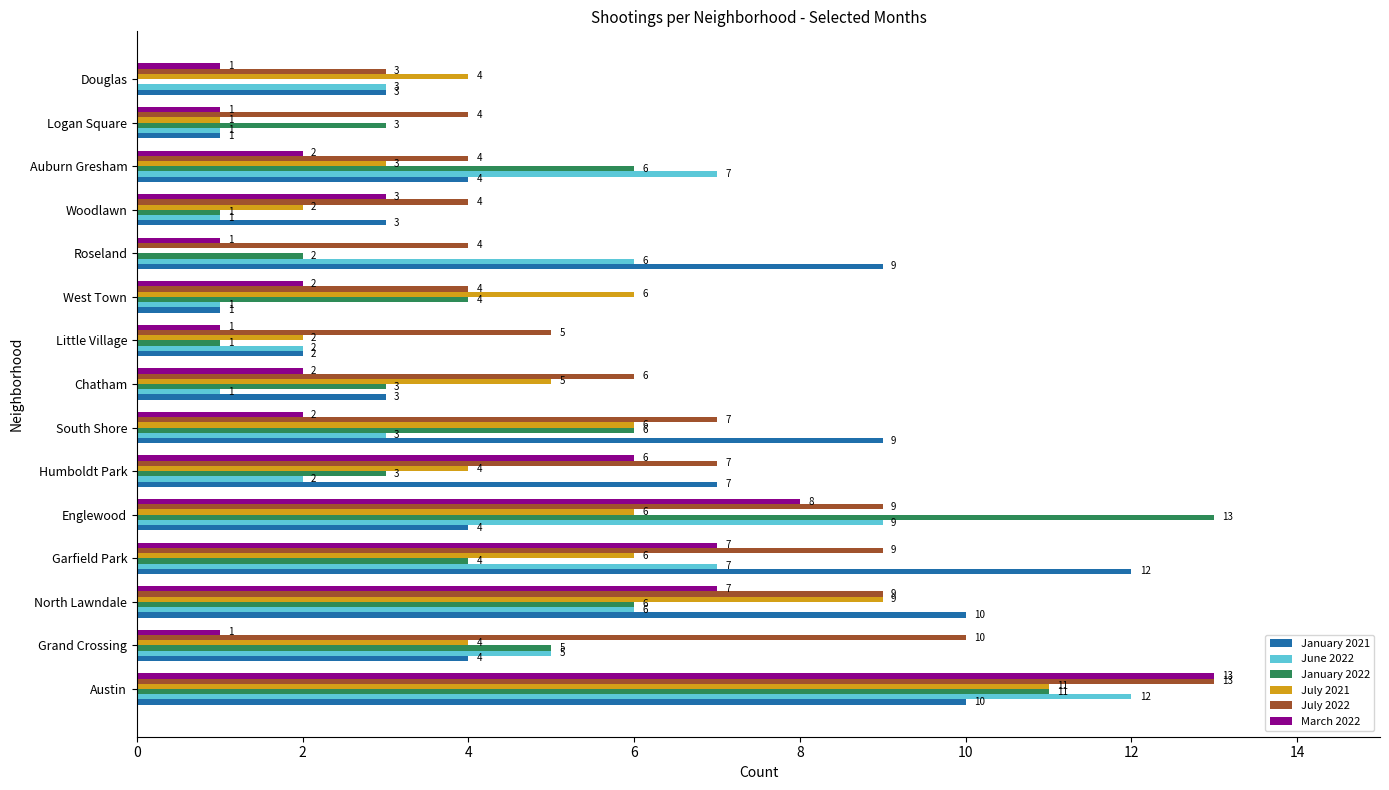

At which label does January 2022 reach its peak?

Englewood